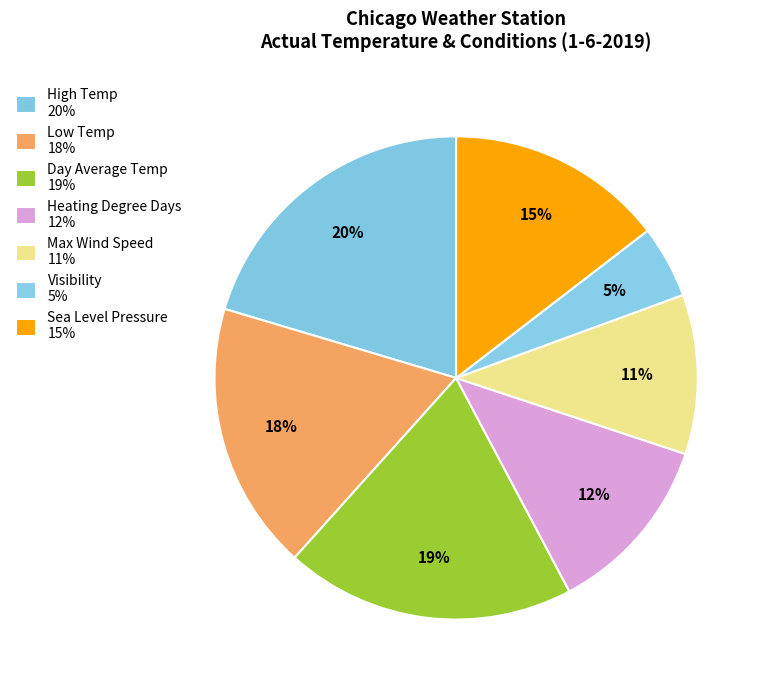

True or false: Visibility accounts for 5% of the total.

True